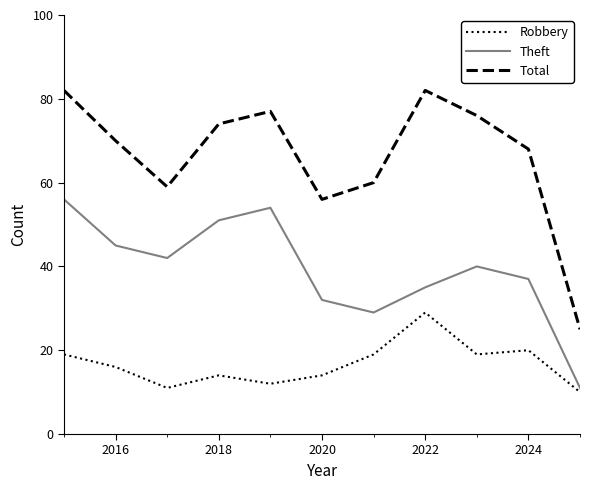

What are all the series names shown in the legend?

Robbery, Theft, Total